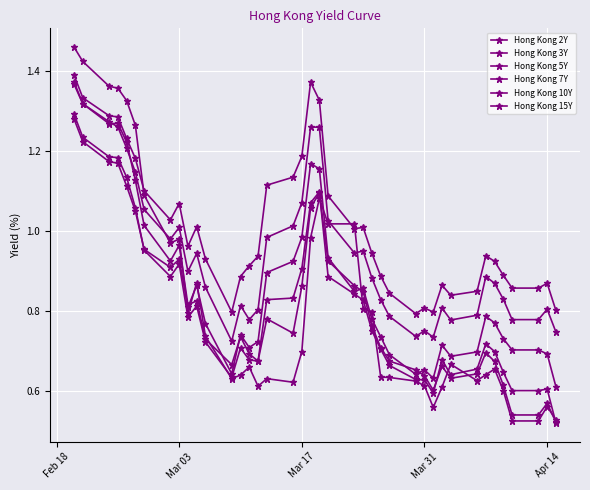

True or false: Hong Kong 3Y and Hong Kong 2Y cross at least once.

True